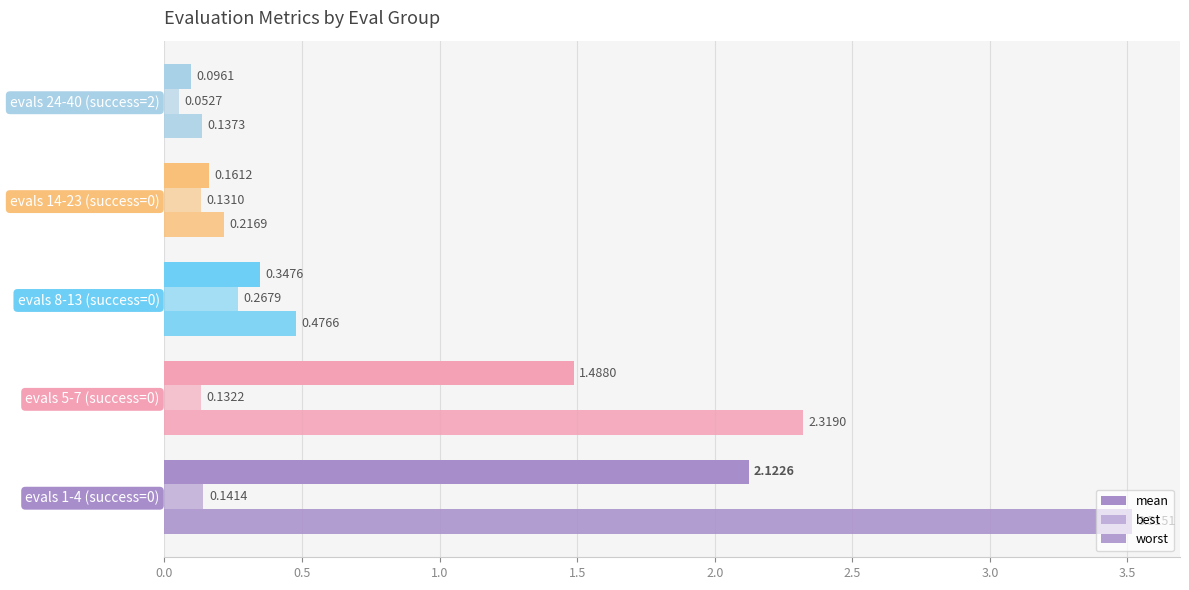

What is the highest value of the best series?

0.3